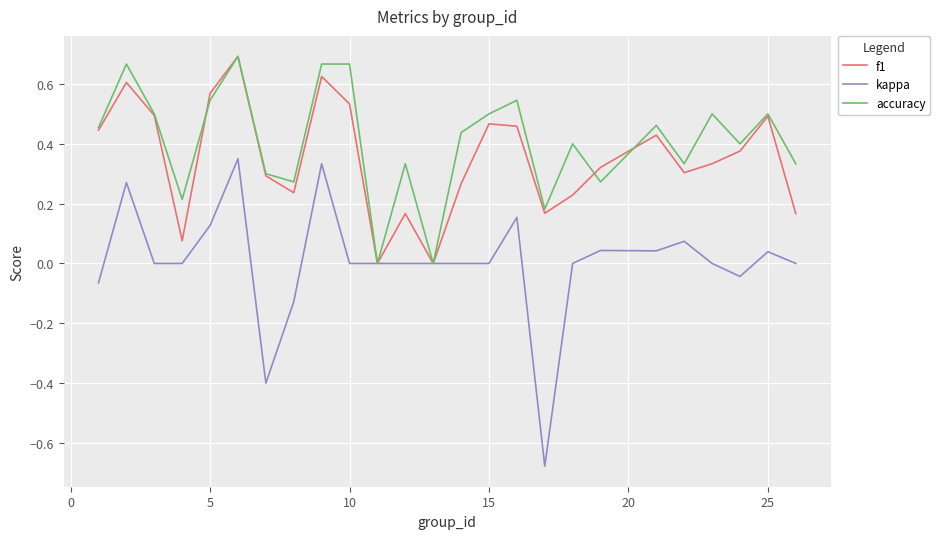

Which series has the largest range (max minus min)?

kappa